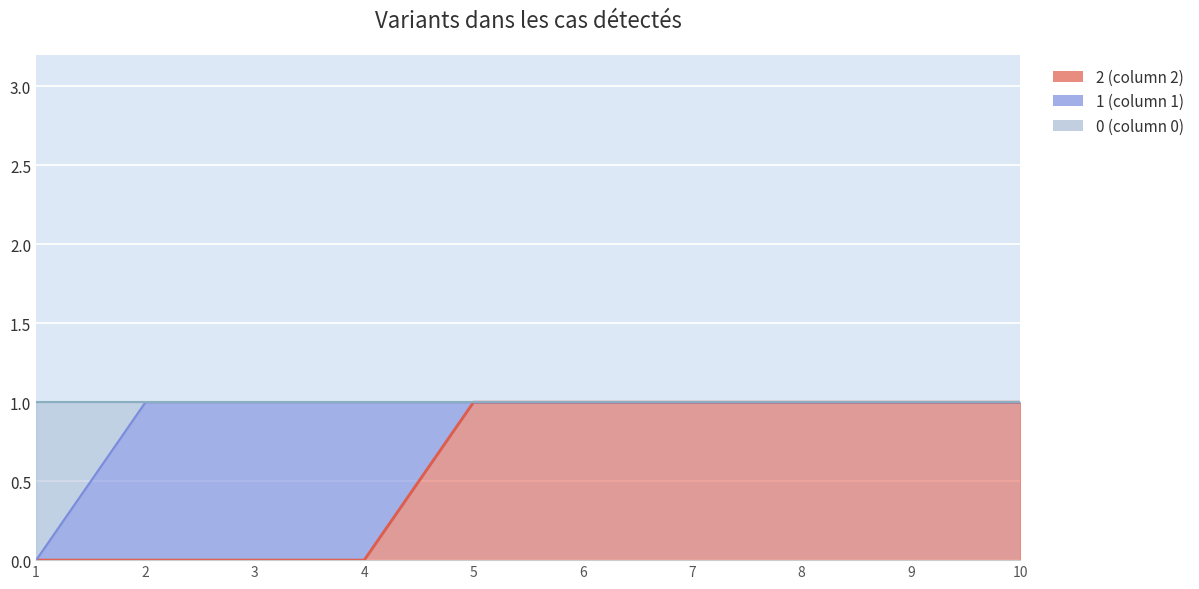

How many positive values does the 0 series have?

9